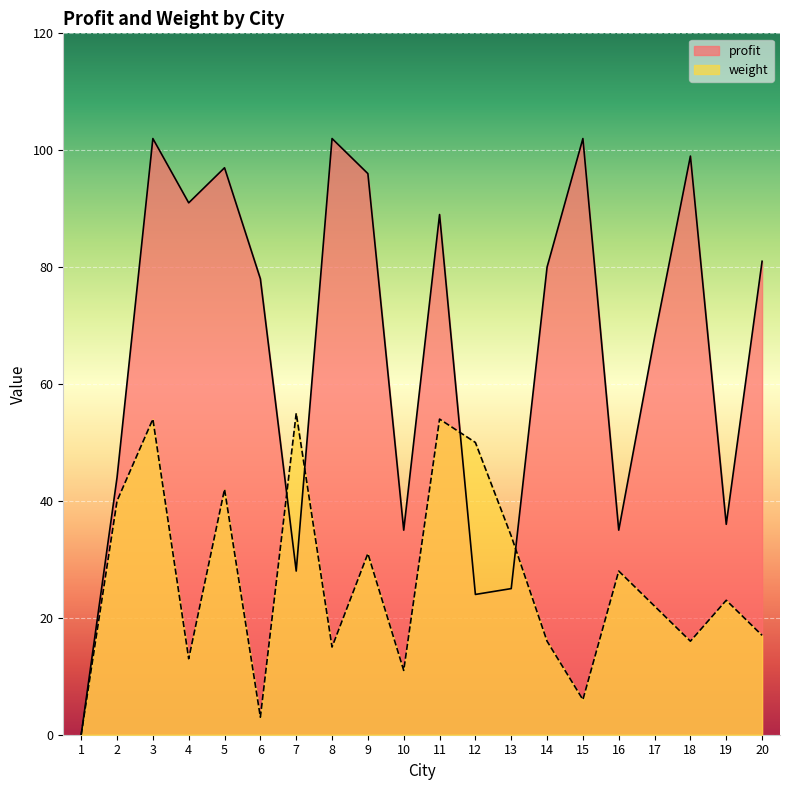

Reading left to right, transcribe all the data shown in this chart.

profit: 1=0	2=44	3=102	4=91	5=97	6=78	7=28	8=102	9=96	10=35	11=89	12=24	13=25	14=80	15=102	16=35	17=68	18=99	19=36	20=81
weight: 1=0	2=40	3=54	4=13	5=42	6=3	7=55	8=15	9=31	10=11	11=54	12=50	13=34	14=16	15=6	16=28	17=22	18=16	19=23	20=17